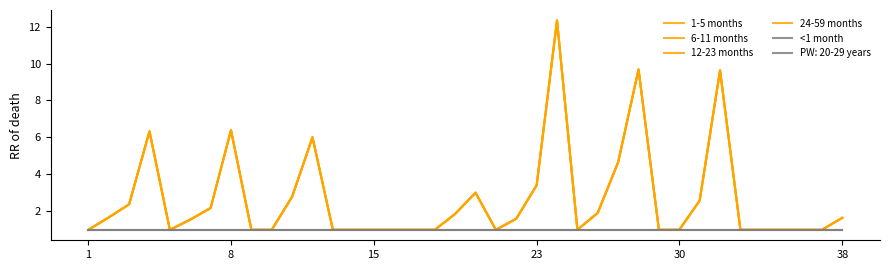

Does the chart display data point markers on the line(s)?

No